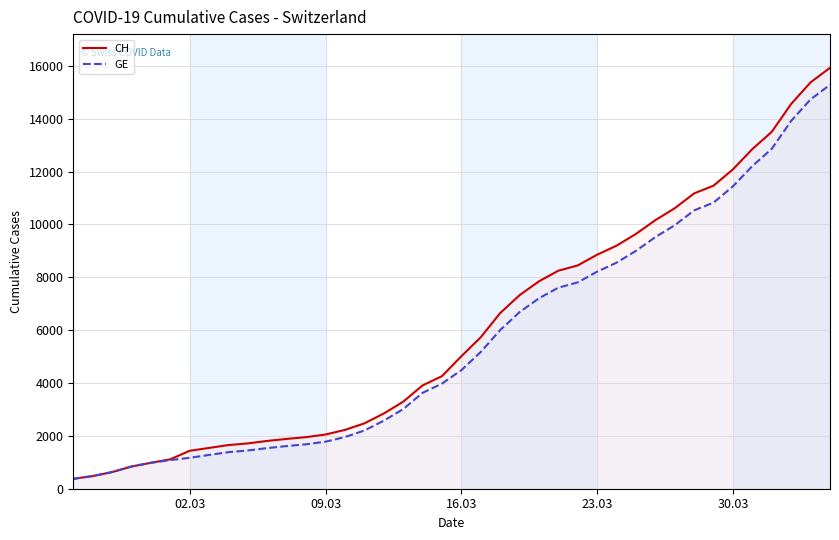

Which series has the largest range (max minus min)?

CH